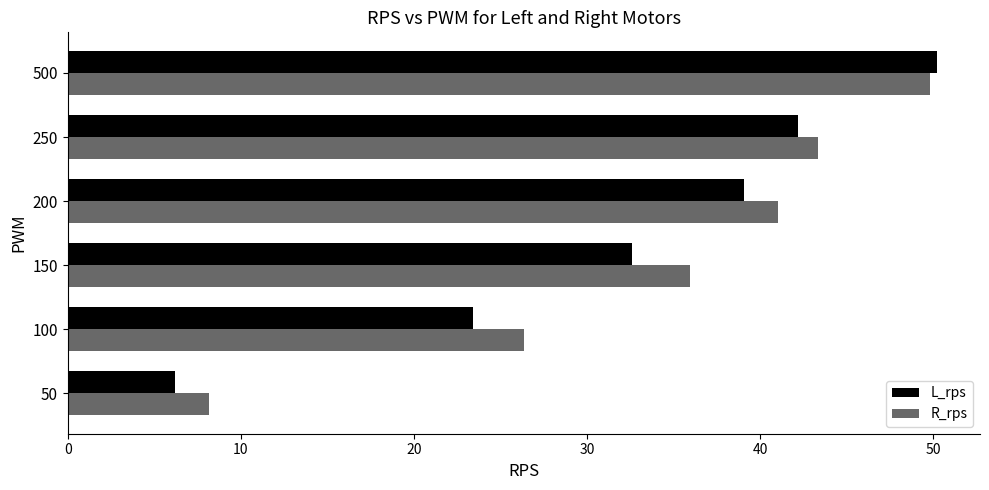

Count the number of categories in the chart.

6